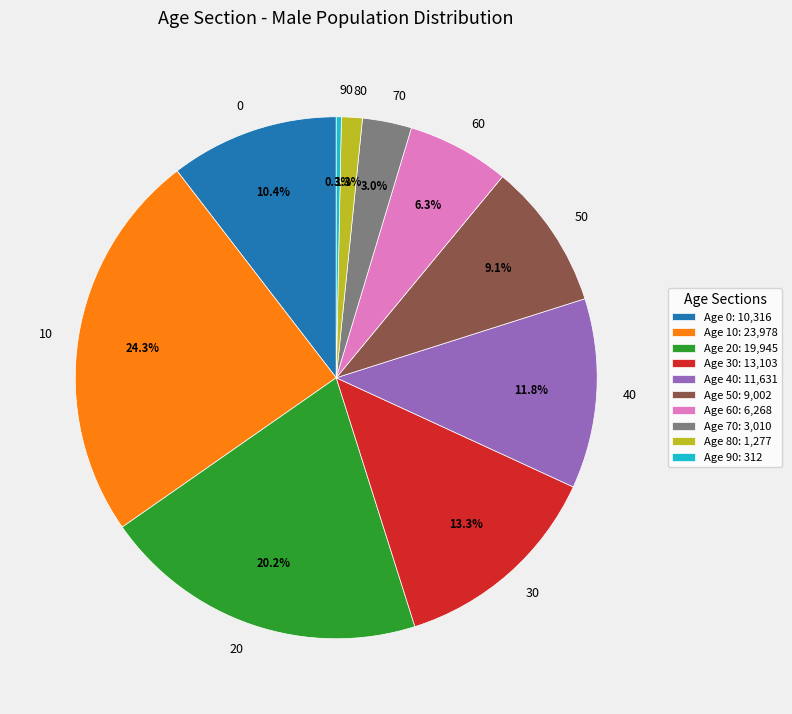

Count the number of slices in the pie.

10